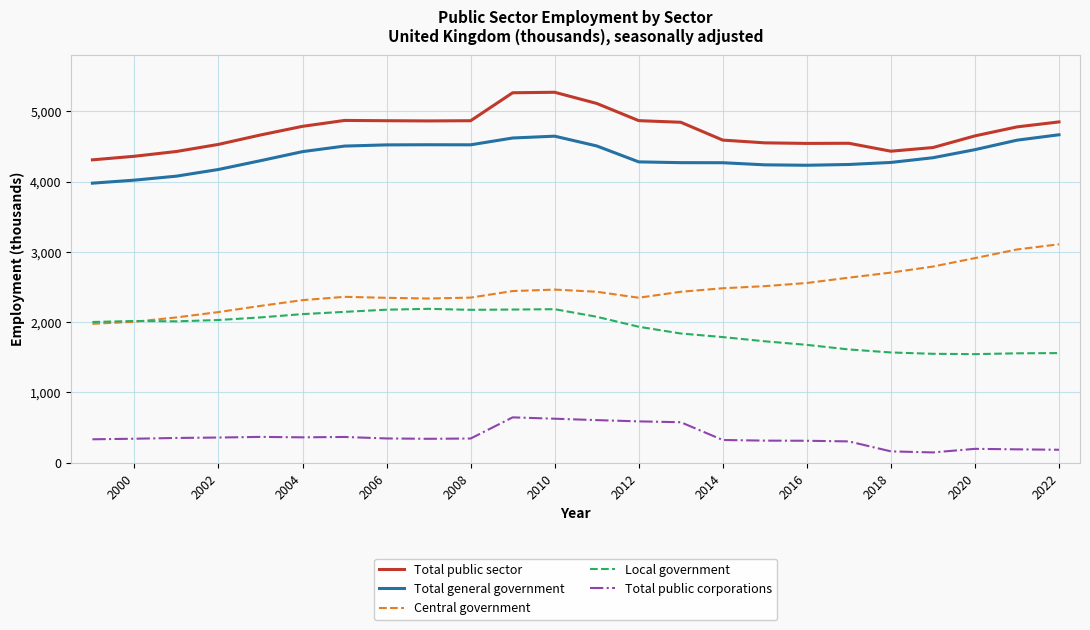

Which series has the largest total across all categories?

Total public sector